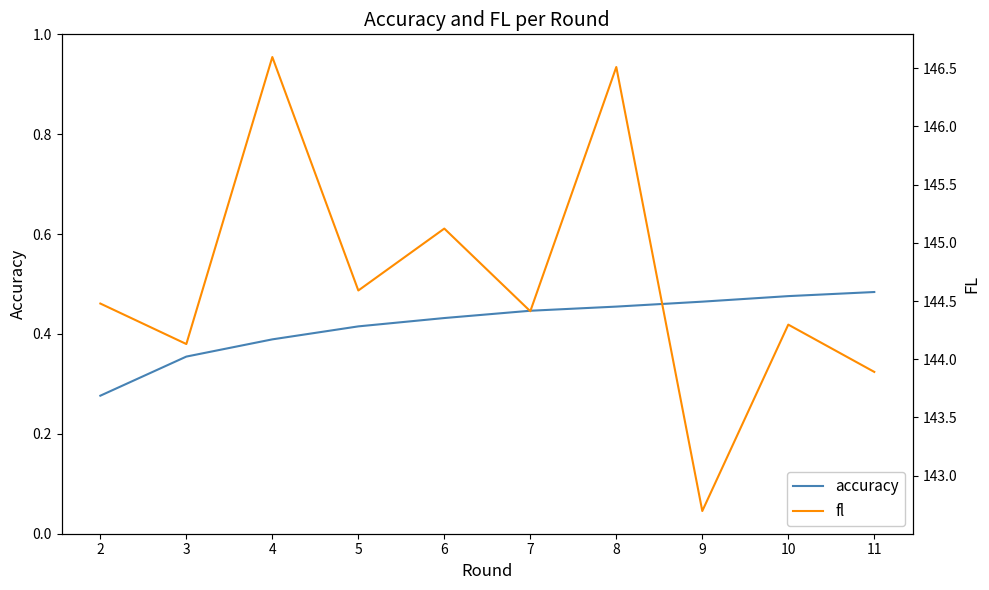

True or false: fl and accuracy intersect in this chart.

False